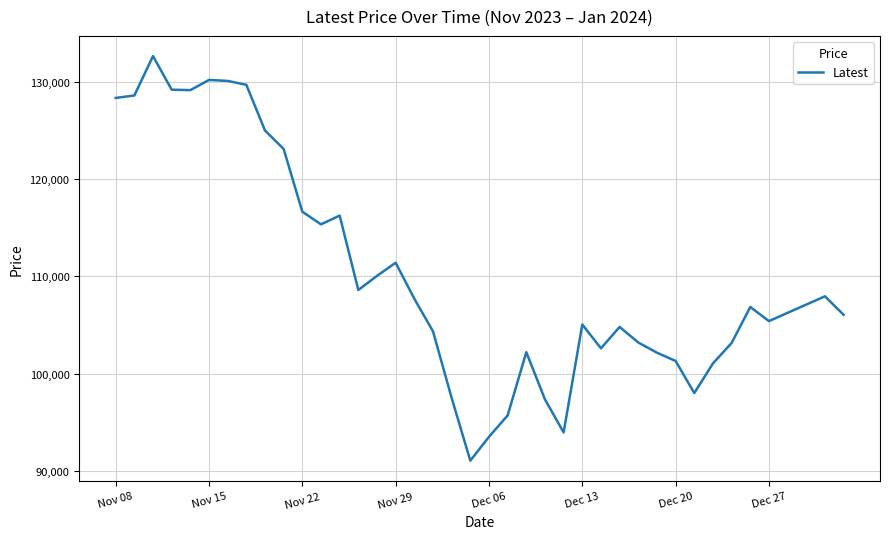

What is the maximum value shown in the chart?

132650